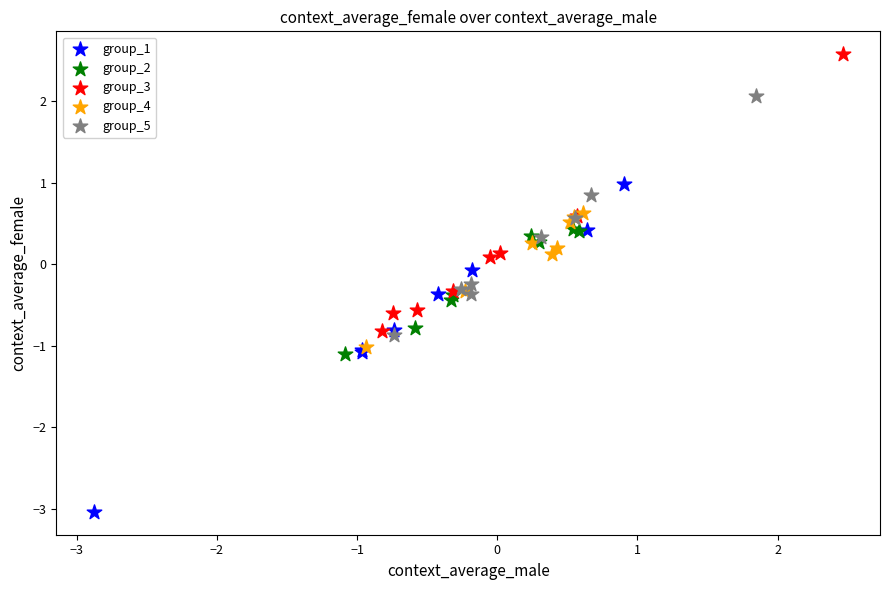

Which series has the widest spread of Y values?

group_1